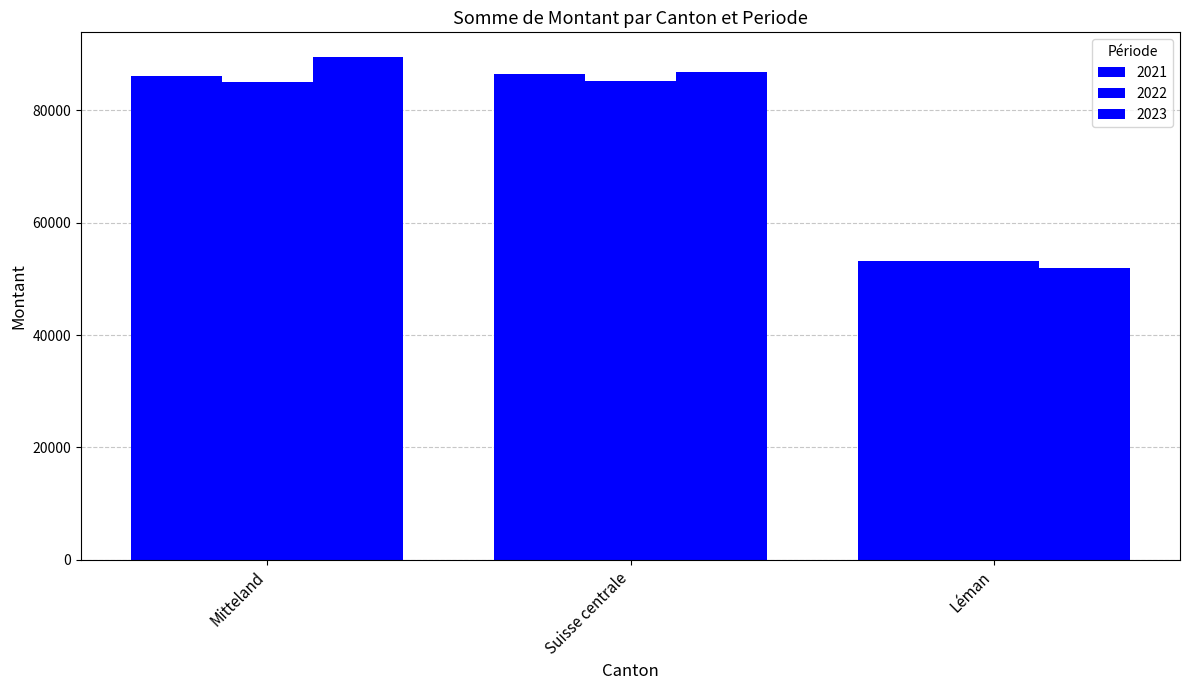

What is the sum of the 2021 values at Suisse centrale and Léman?

139526